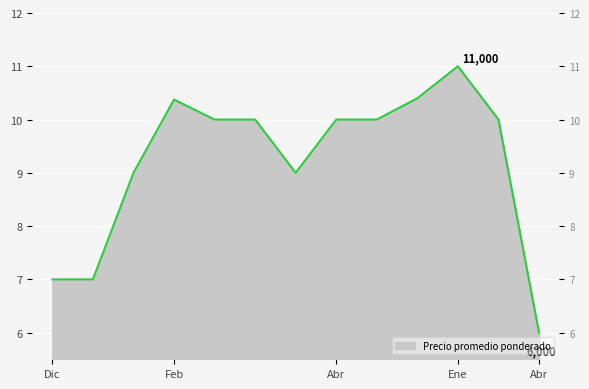

What value does the data have at 2020-12-21?

7000